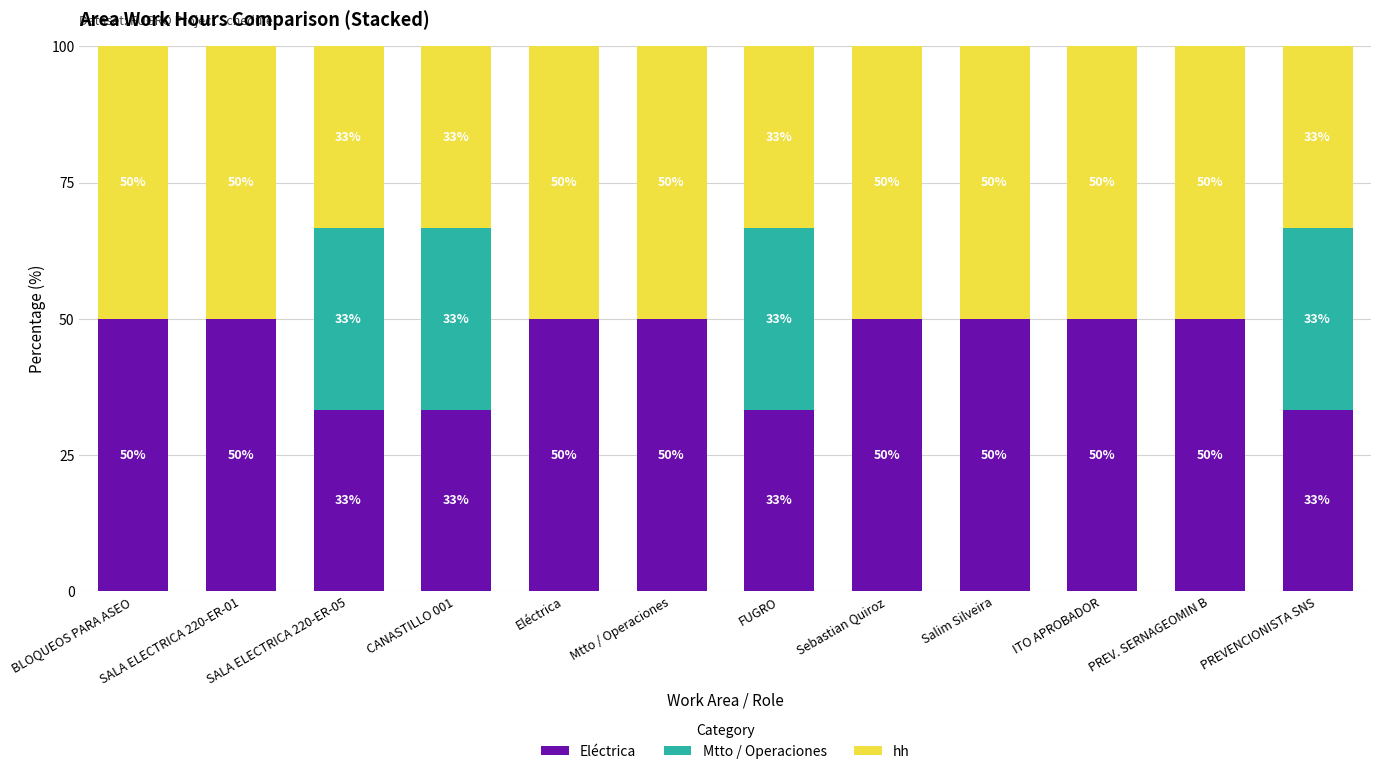

What is the maximum value for Eléctrica?

50.0